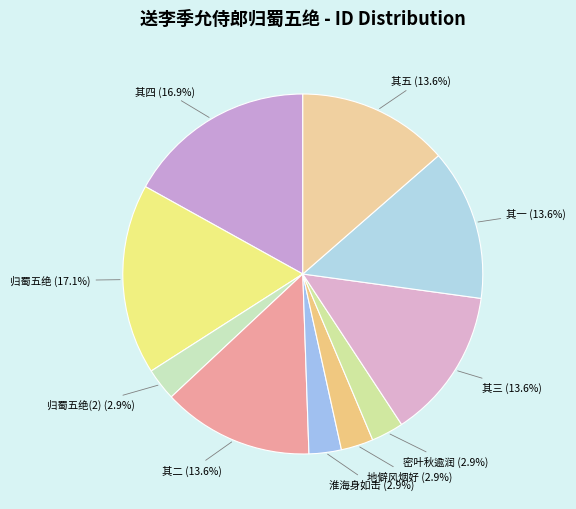

Is there a majority slice in this chart?

No